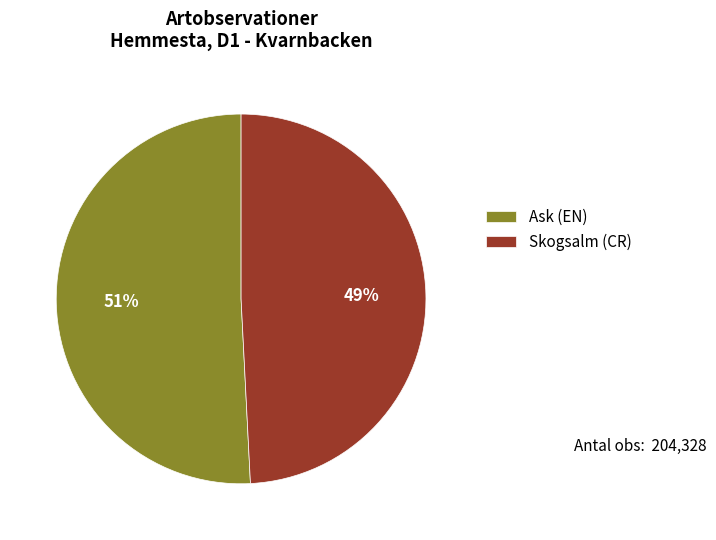

To the nearest percent, what is the difference between the Skogsalm (CR) and Ask (EN) slice percentages?

2%